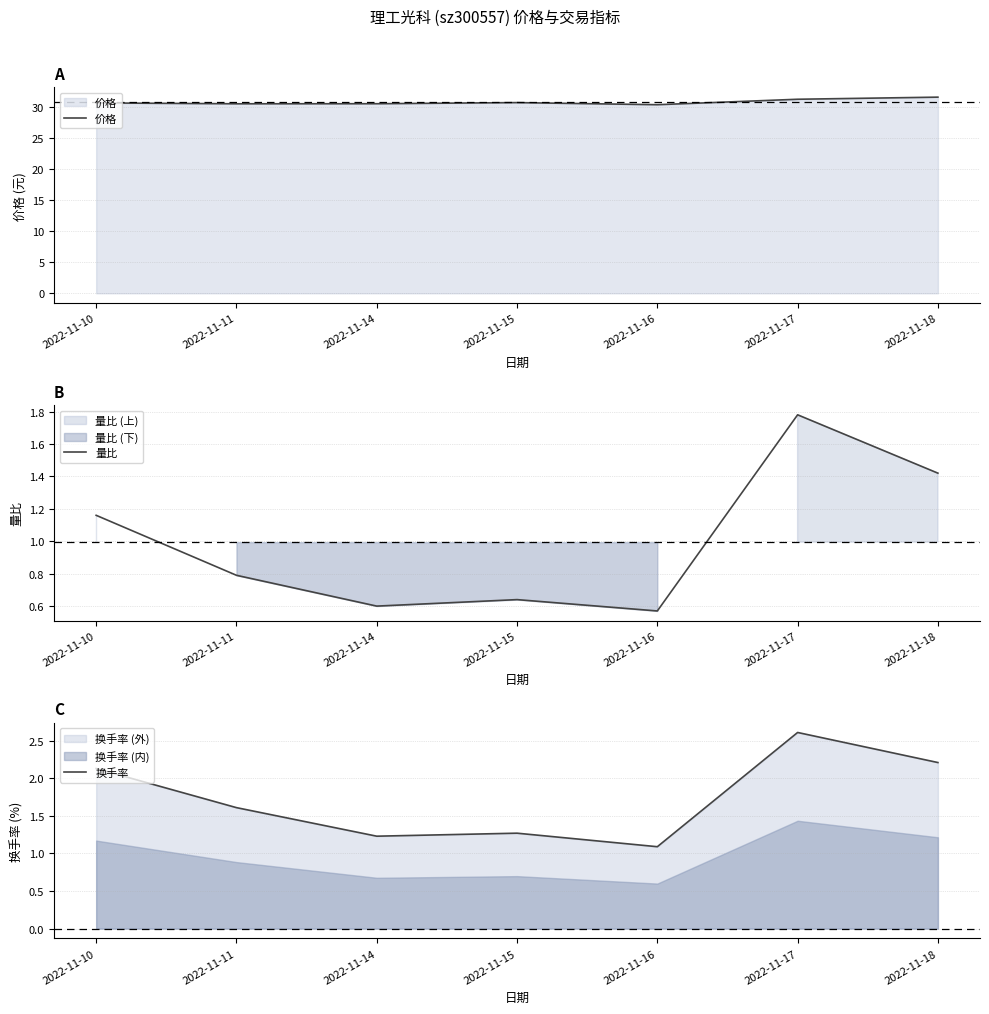

How many series are shown in this chart?

3